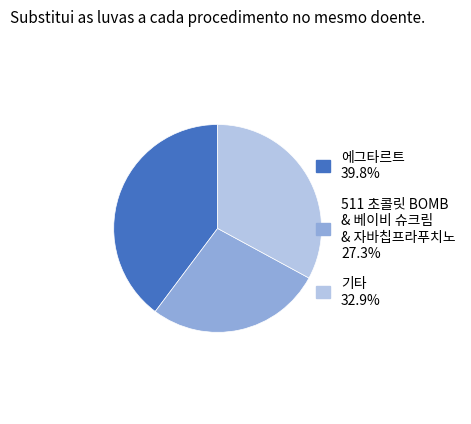

Does any single category account for the majority?

No